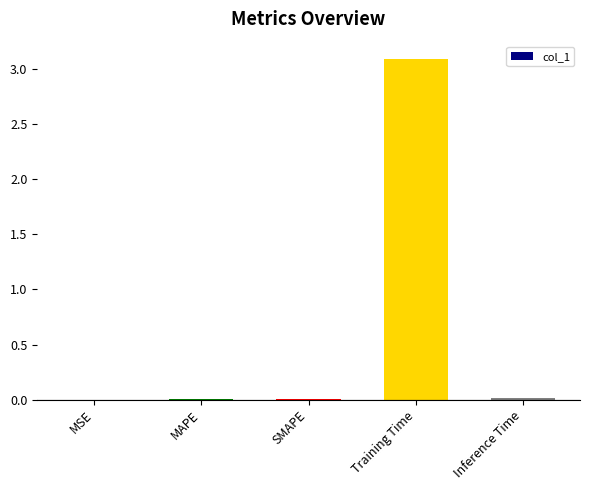

What is the approximate value at Training Time?

3.1